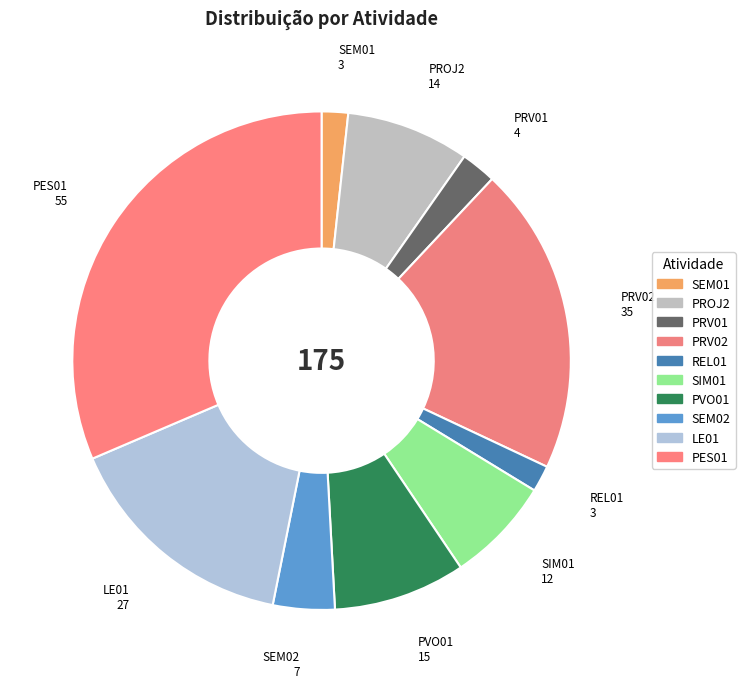

Do REL01 and SEM01 together represent more than half of the pie?

No